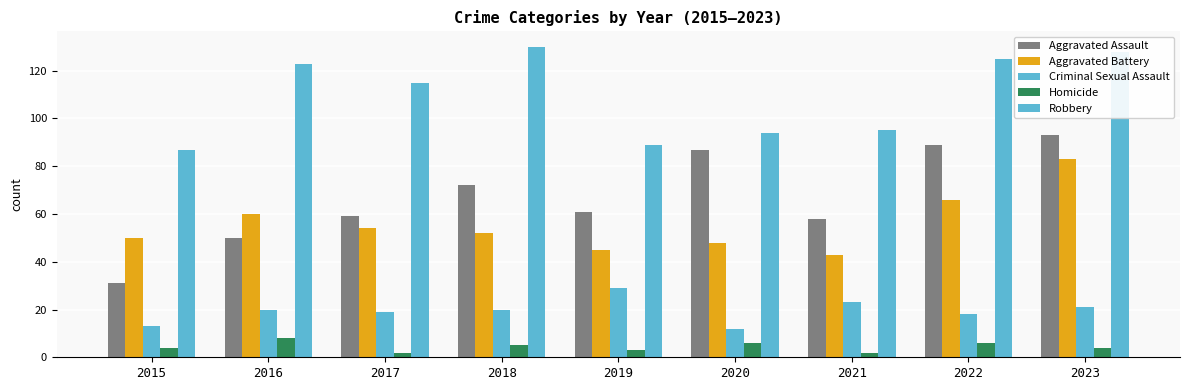

How many groups of bars are there?

9